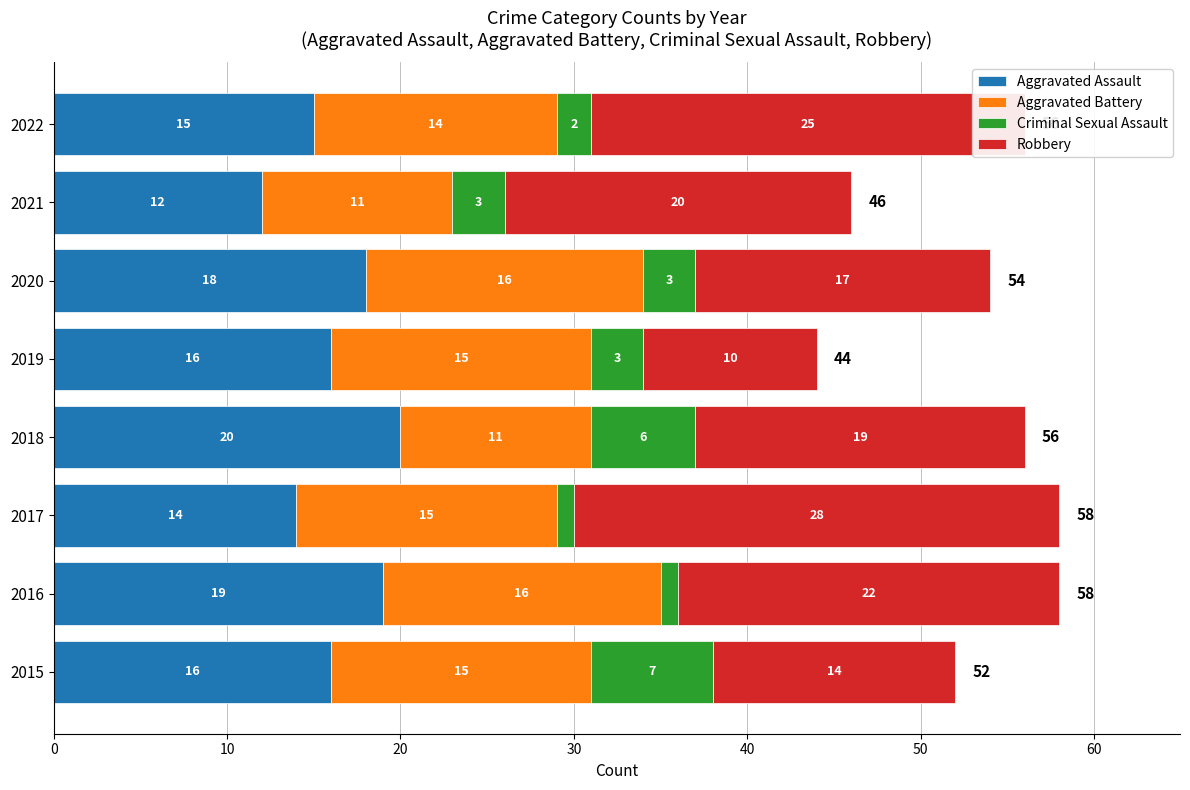

The value of Aggravated Assault at 2020 is 4. True or false?

False